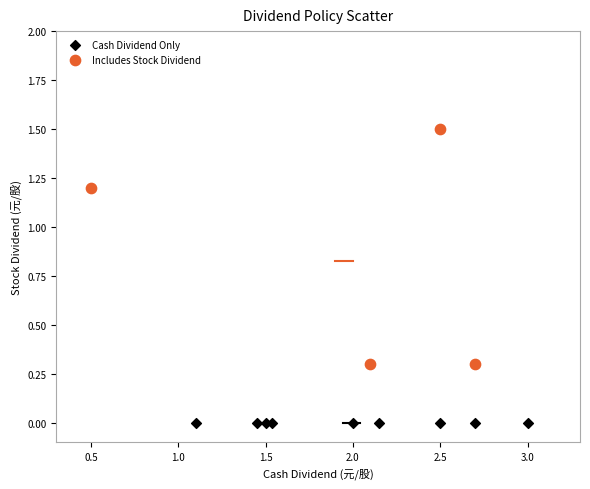

Which series reaches the minimum Y coordinate?

Cash Dividend Only